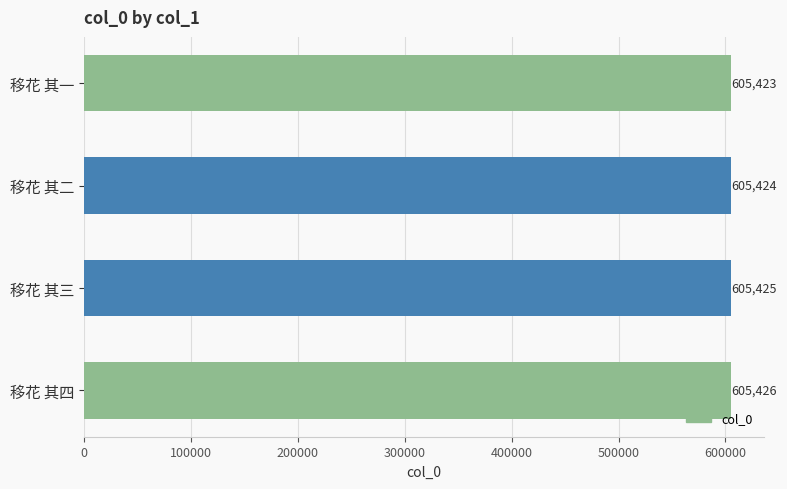

What is the greatest value displayed?

605426